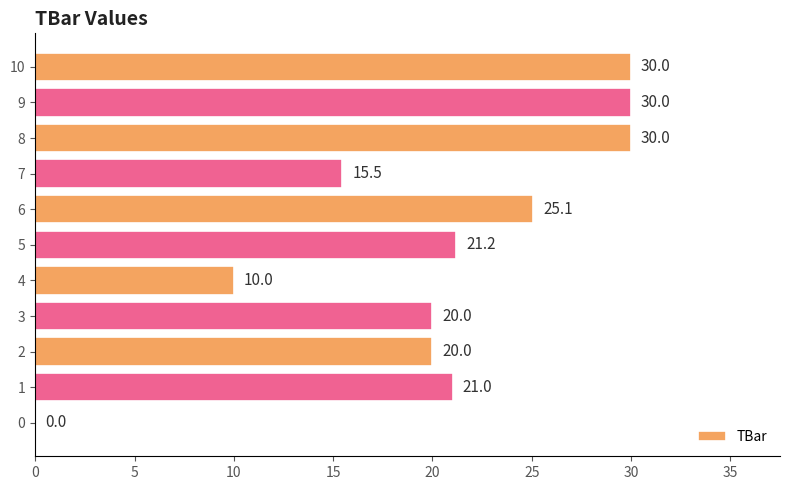

Is it true that the value at 2 is 30.5?

False